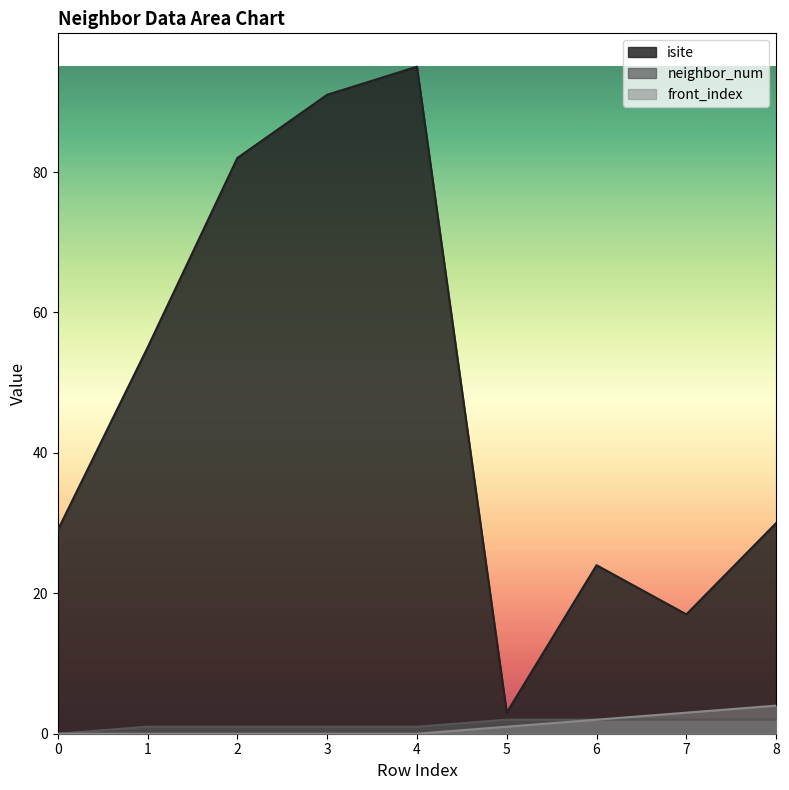

What is the approximate value of isite at 3?

91